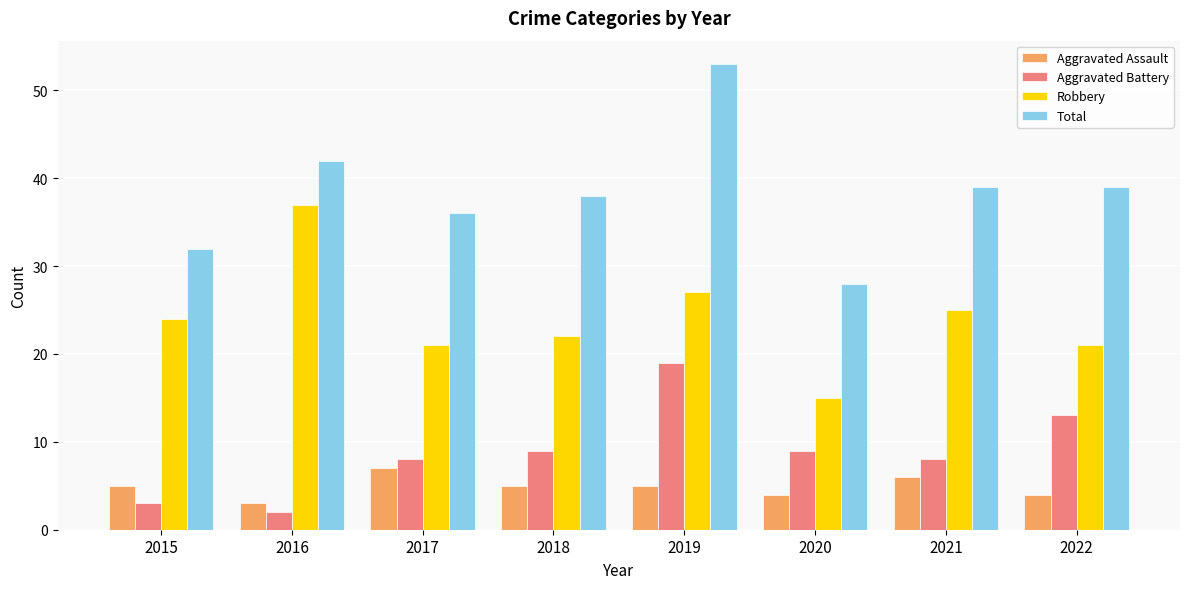

What is the difference between the highest and lowest values at 2022?

35